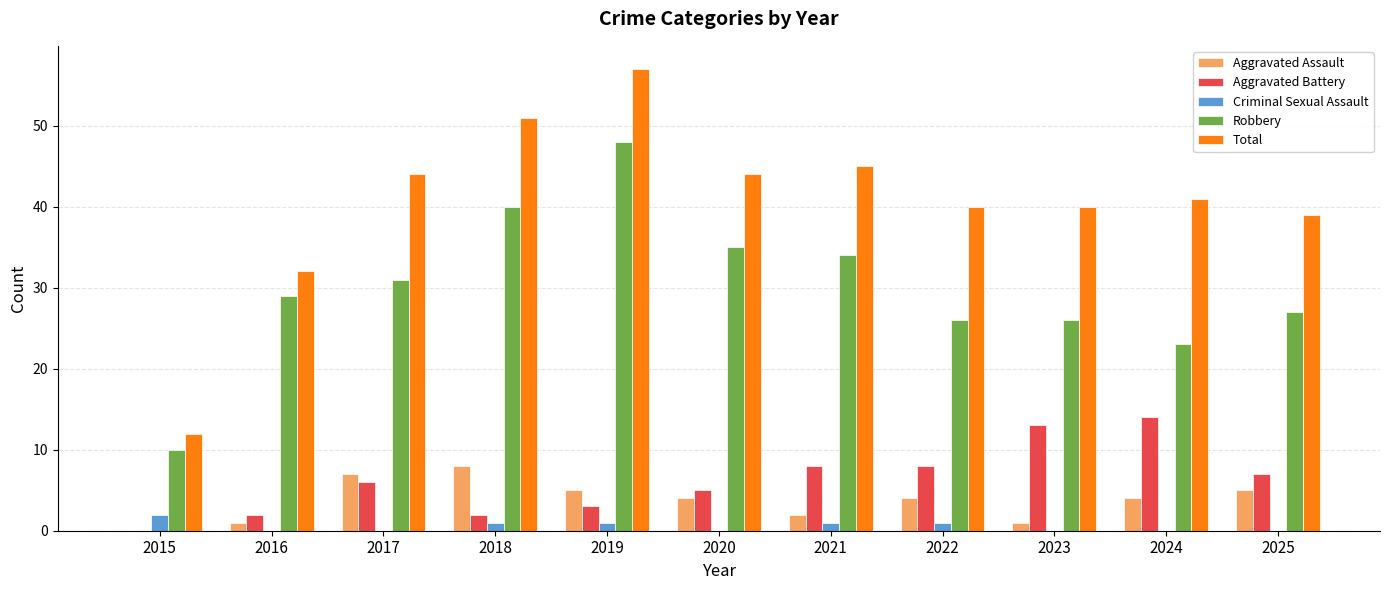

Where does the Aggravated Assault series first go above 4?

2017